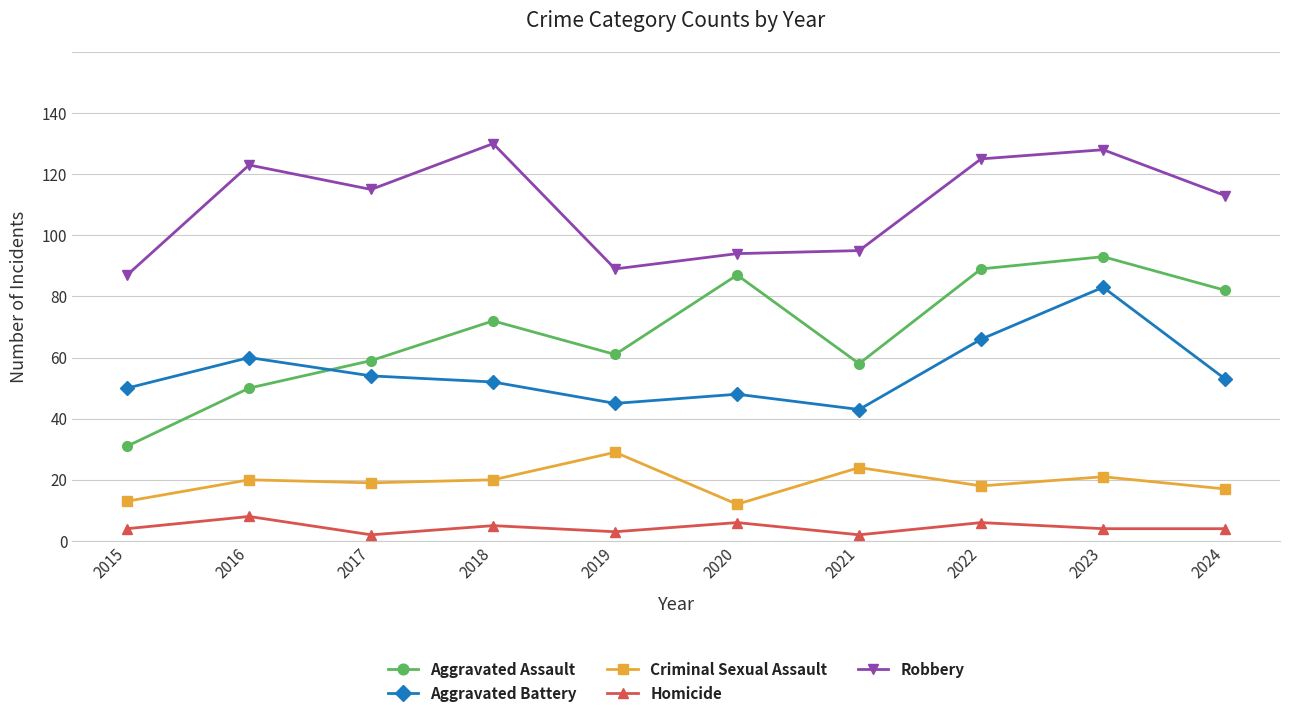

The value of Criminal Sexual Assault at 2021 is 11. True or false?

False